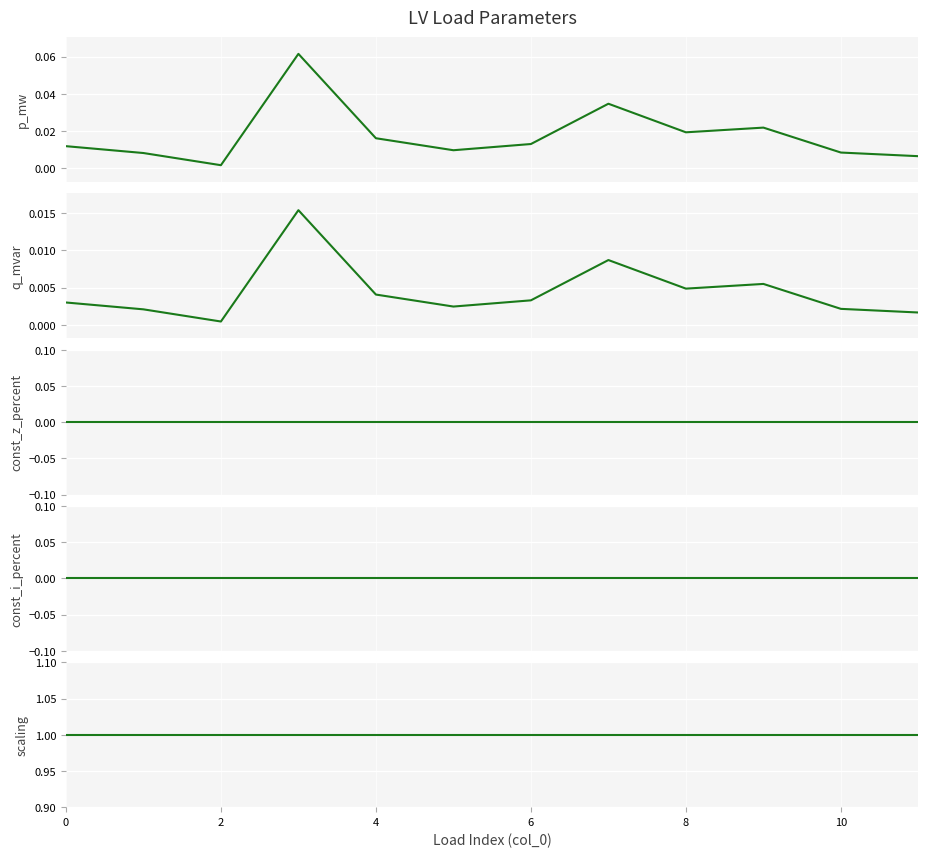

List the series in order of their peak value, lowest first.

const_z_percent, const_i_percent, q_mvar, p_mw, scaling